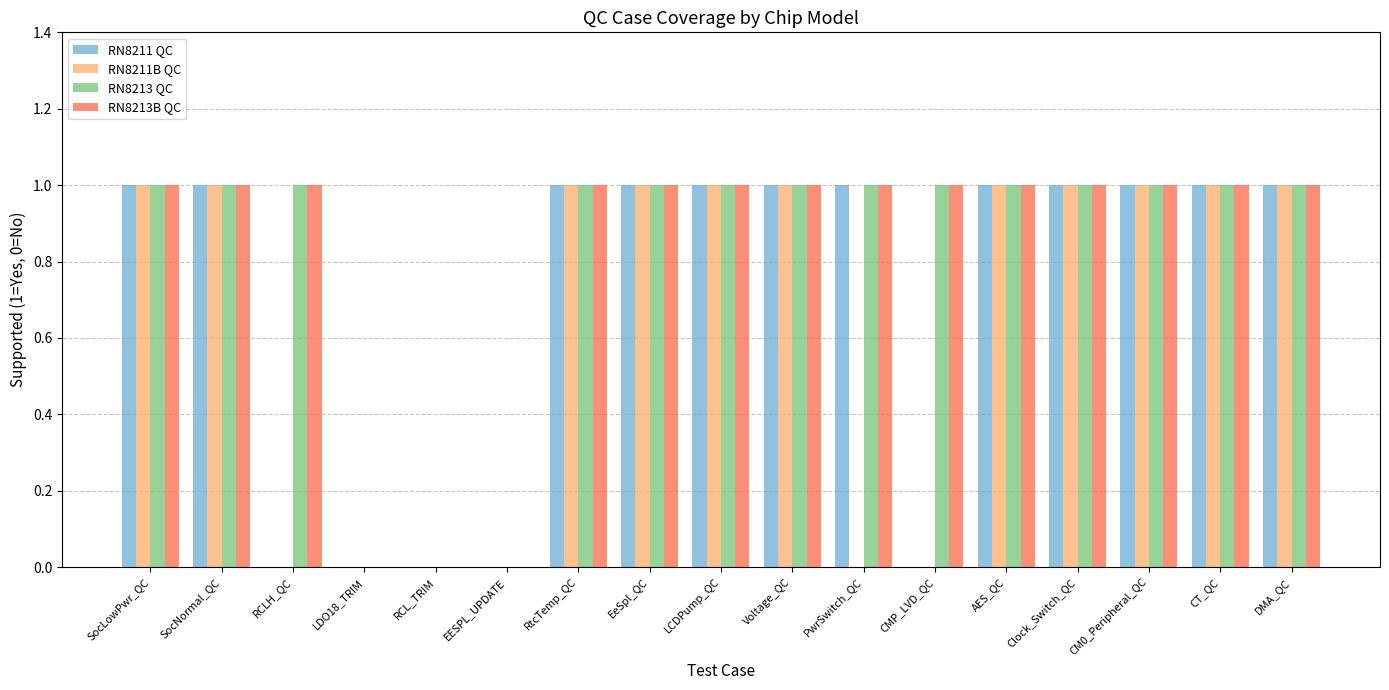

Reading left to right, list all the values displayed in this chart.

RN8211 QC: SocLowPwr_QC=1	SocNormal_QC=1	RCLH_QC=0	LDO18_TRIM=0	RCL_TRIM=0	EESPL_UPDATE=0	RtcTemp_QC=1	EeSpl_QC=1	LCDPump_QC=1	Voltage_QC=1	PwrSwitch_QC=1	CMP_LVD_QC=0	AES_QC=1	Clock_Switch_QC=1	CM0_Peripheral_QC=1	CT_QC=1	DMA_QC=1
RN8211B QC: SocLowPwr_QC=1	SocNormal_QC=1	RCLH_QC=0	LDO18_TRIM=0	RCL_TRIM=0	EESPL_UPDATE=0	RtcTemp_QC=1	EeSpl_QC=1	LCDPump_QC=1	Voltage_QC=1	PwrSwitch_QC=0	CMP_LVD_QC=0	AES_QC=1	Clock_Switch_QC=1	CM0_Peripheral_QC=1	CT_QC=1	DMA_QC=1
RN8213 QC: SocLowPwr_QC=1	SocNormal_QC=1	RCLH_QC=1	LDO18_TRIM=0	RCL_TRIM=0	EESPL_UPDATE=0	RtcTemp_QC=1	EeSpl_QC=1	LCDPump_QC=1	Voltage_QC=1	PwrSwitch_QC=1	CMP_LVD_QC=1	AES_QC=1	Clock_Switch_QC=1	CM0_Peripheral_QC=1	CT_QC=1	DMA_QC=1
RN8213B QC: SocLowPwr_QC=1	SocNormal_QC=1	RCLH_QC=1	LDO18_TRIM=0	RCL_TRIM=0	EESPL_UPDATE=0	RtcTemp_QC=1	EeSpl_QC=1	LCDPump_QC=1	Voltage_QC=1	PwrSwitch_QC=1	CMP_LVD_QC=1	AES_QC=1	Clock_Switch_QC=1	CM0_Peripheral_QC=1	CT_QC=1	DMA_QC=1